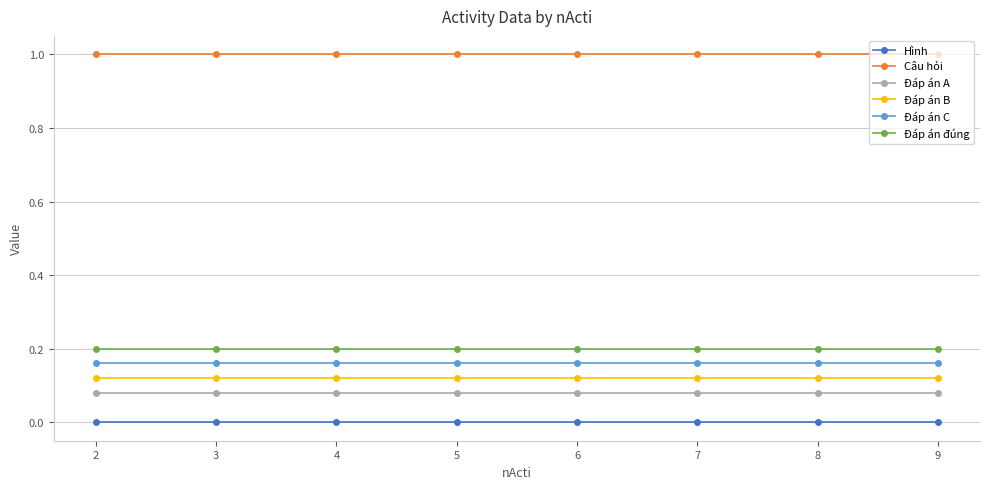

At which label does Hình reach its minimum?

2